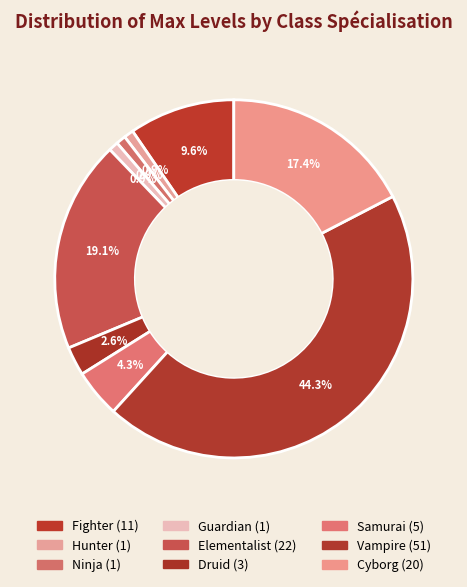

The Ninja slice represents 7% of the pie. True or false?

False